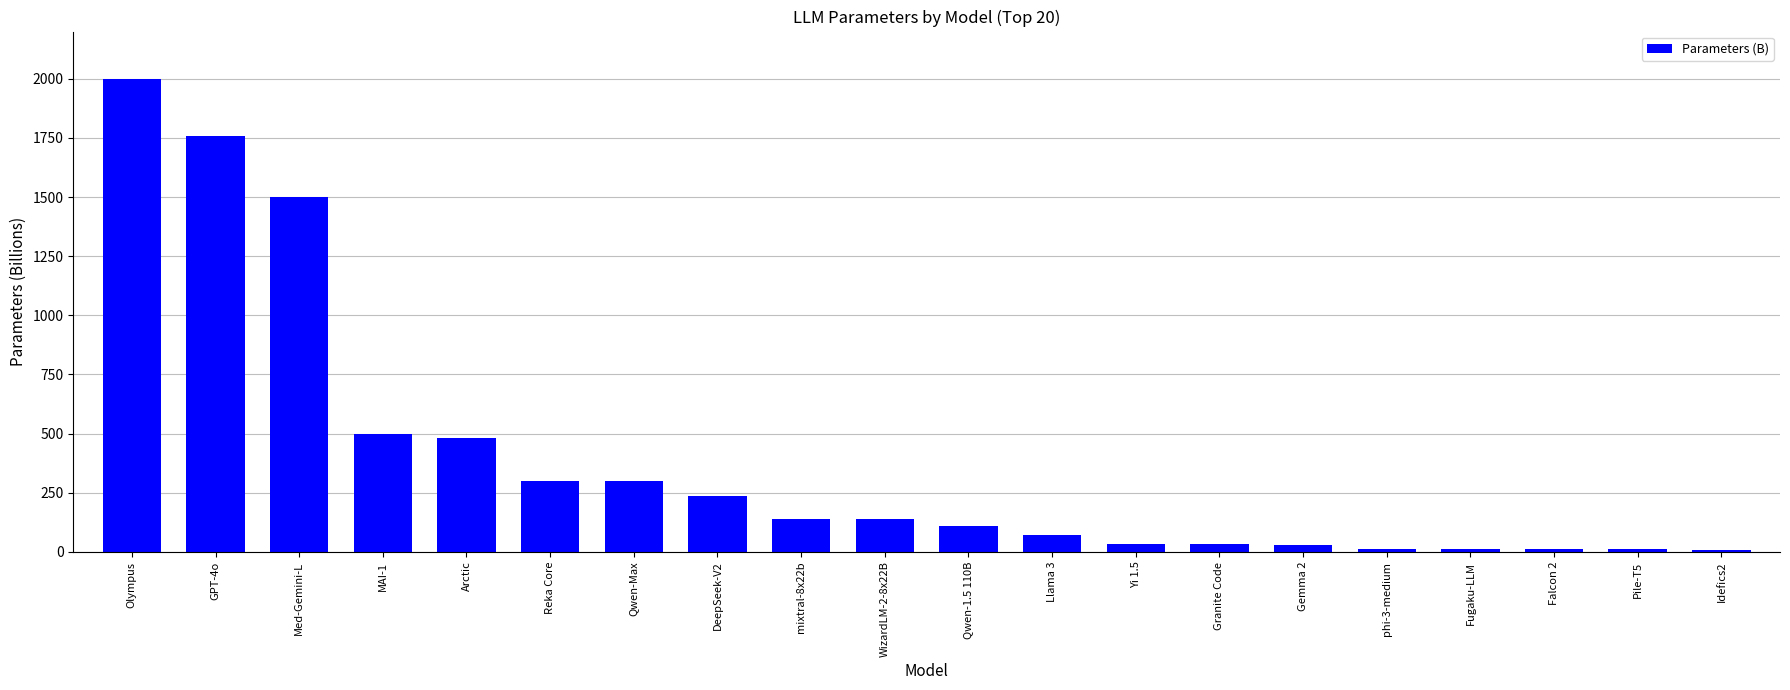

What is the label of the 7th bar from the right?

Granite Code